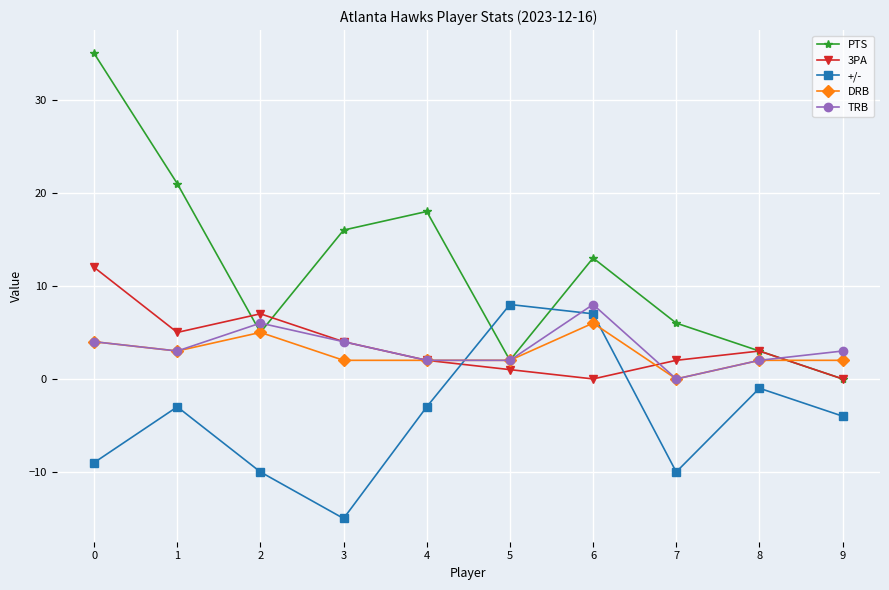

What is the difference between the maximum and minimum values in the DRB series?

6